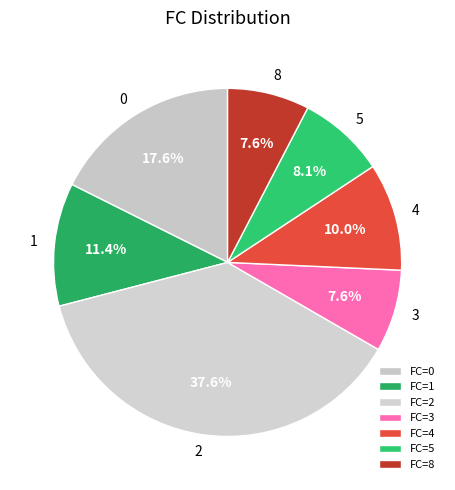

Between 8 and 4, which is larger?

4